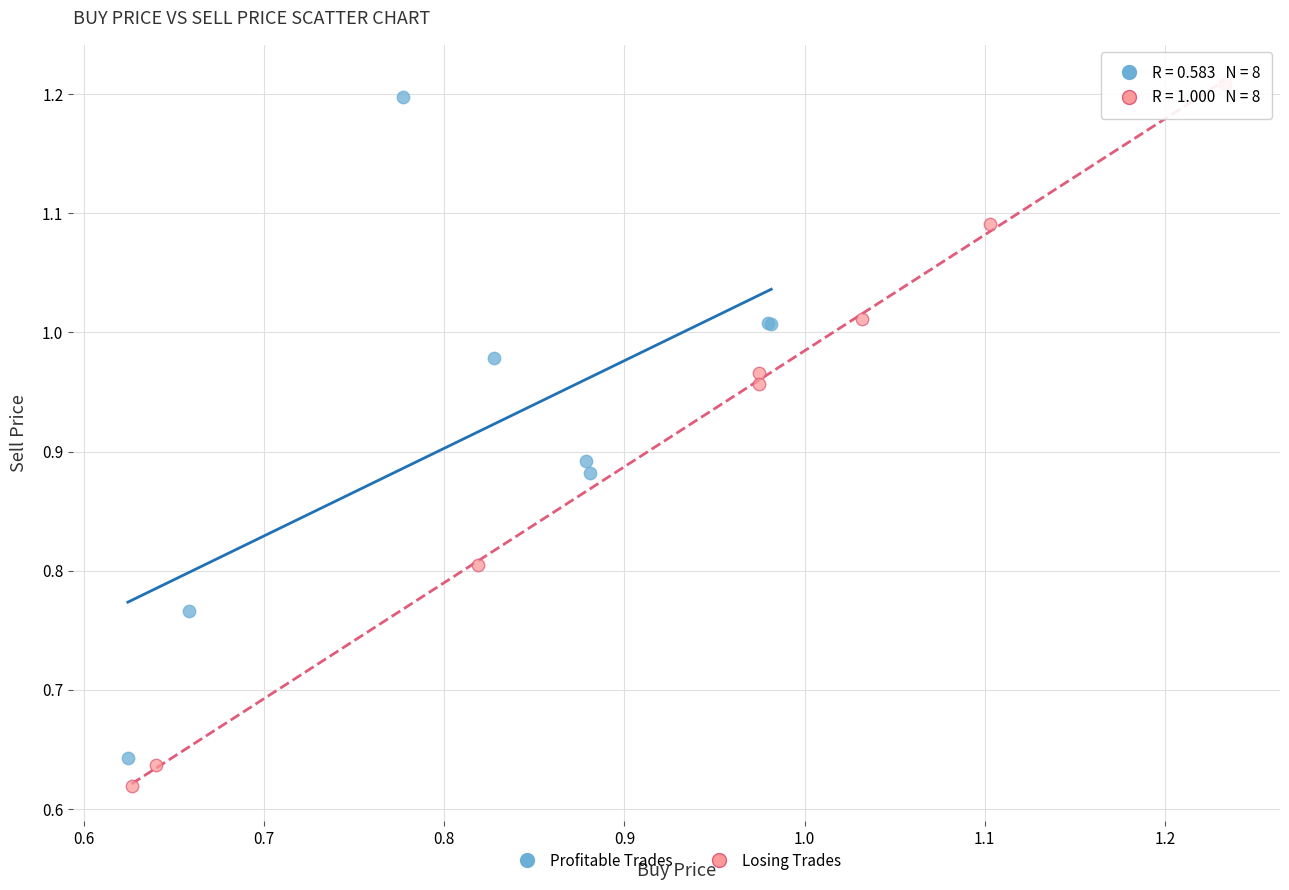

Which series has the widest spread of Y values?

Losing Trades